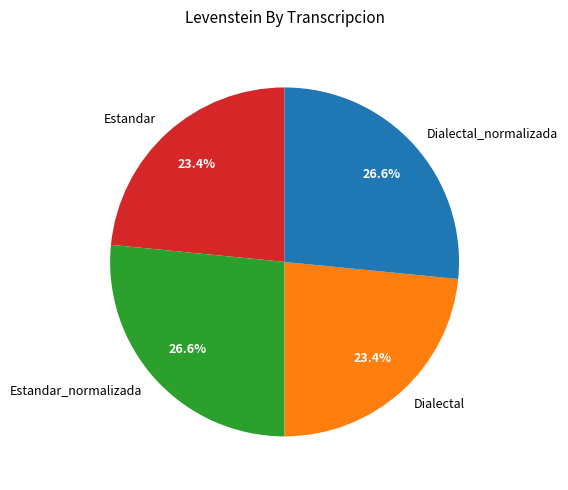

Is it true that Estandar_normalizada is 27% of the pie?

True